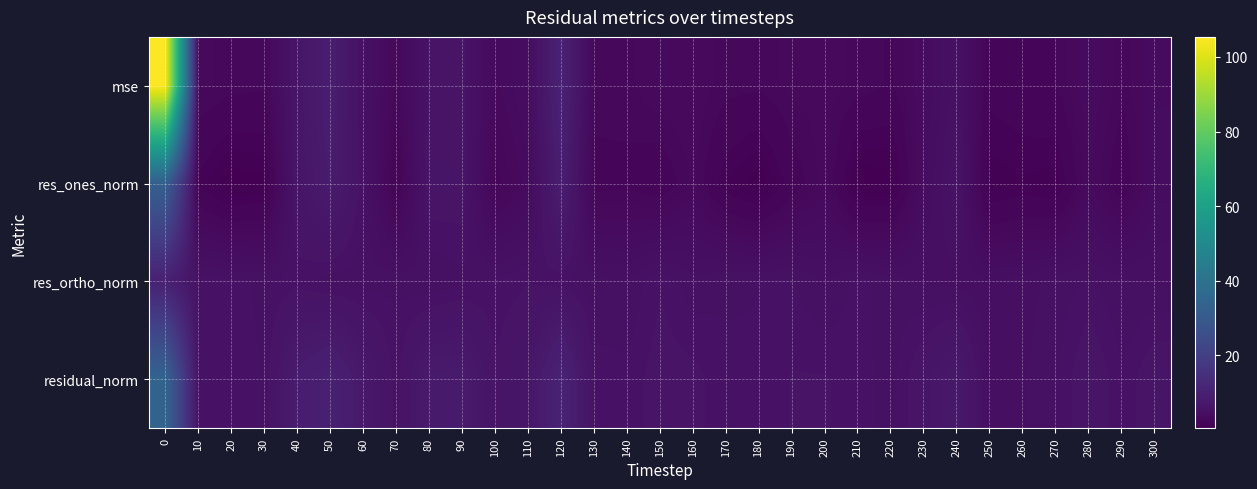

What is the total value across all series at 190?

16.7